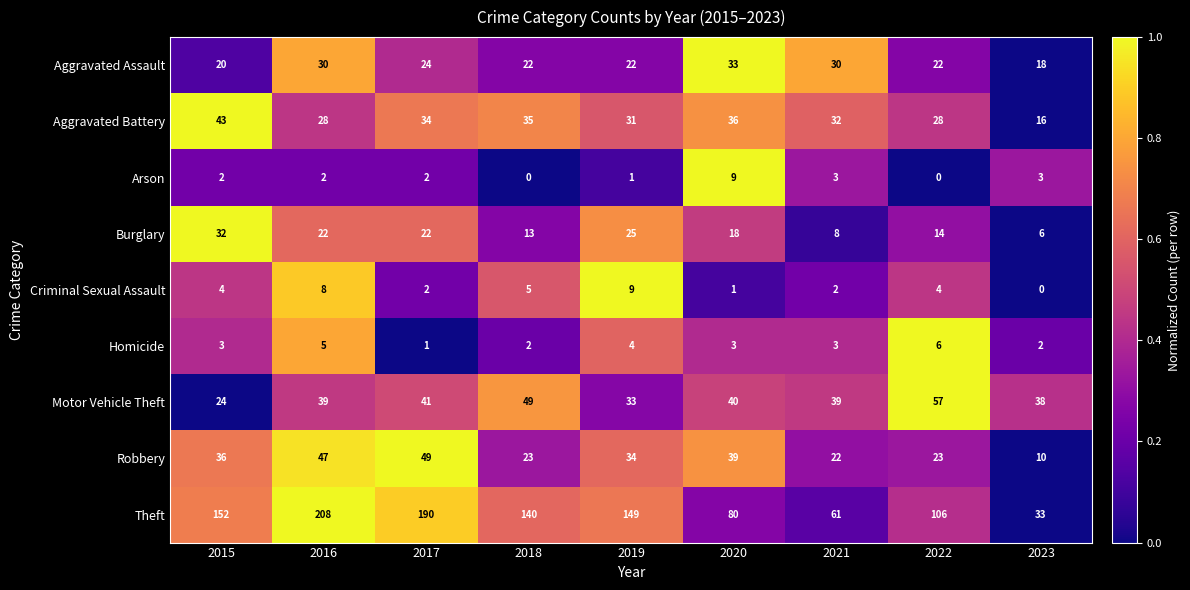

How many series are shown in this chart?

9